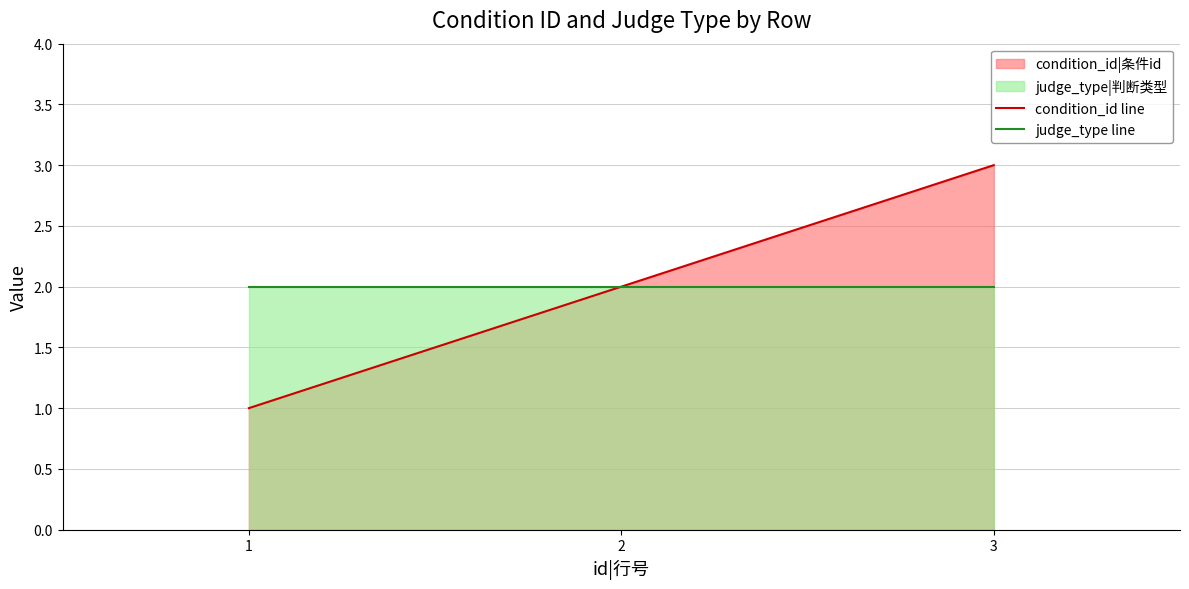

Is it true that judge_type line equals 2 at 1?

True